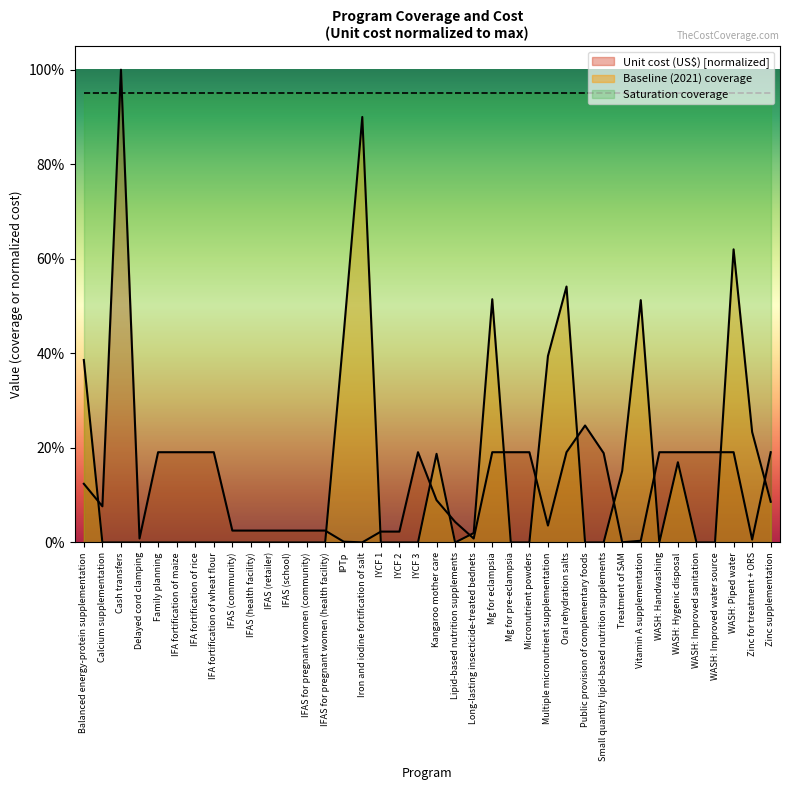

What are all the series names shown in the legend?

Unit cost (US$) [normalized], Baseline (2021) coverage, Saturation coverage